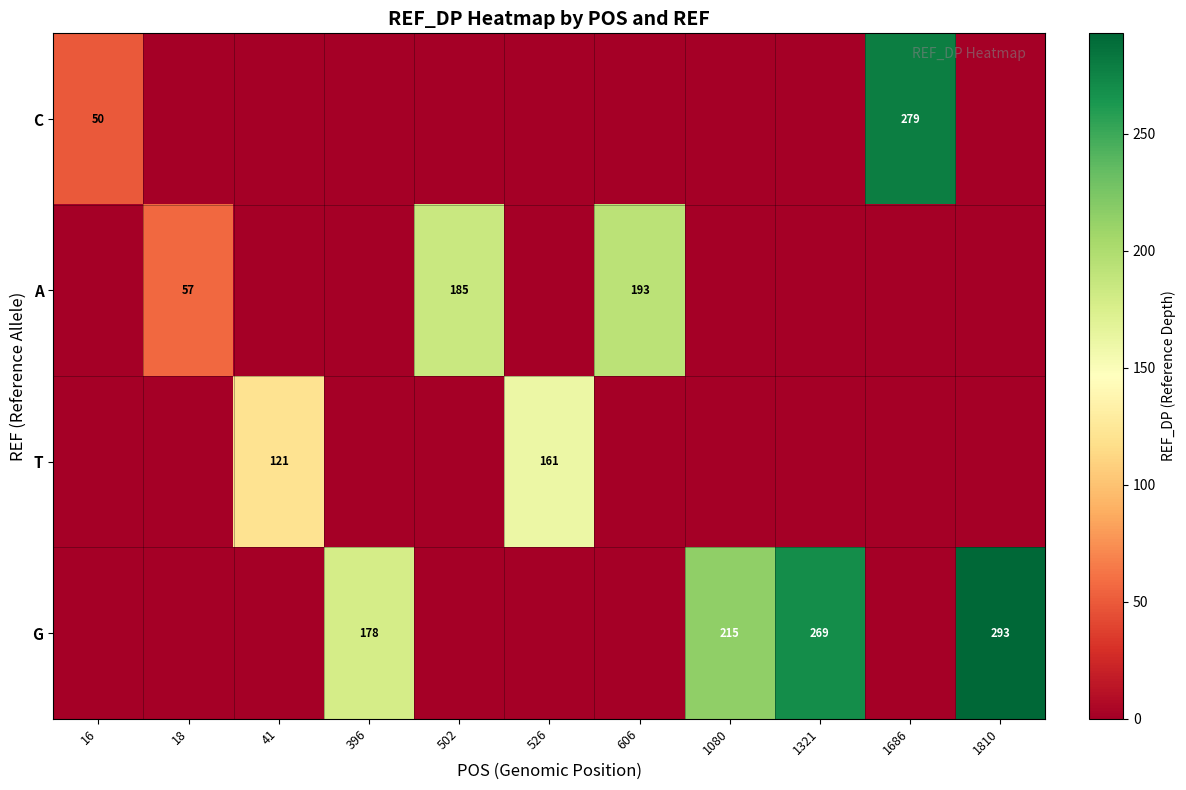

The value of C at 16 is 50. True or false?

True